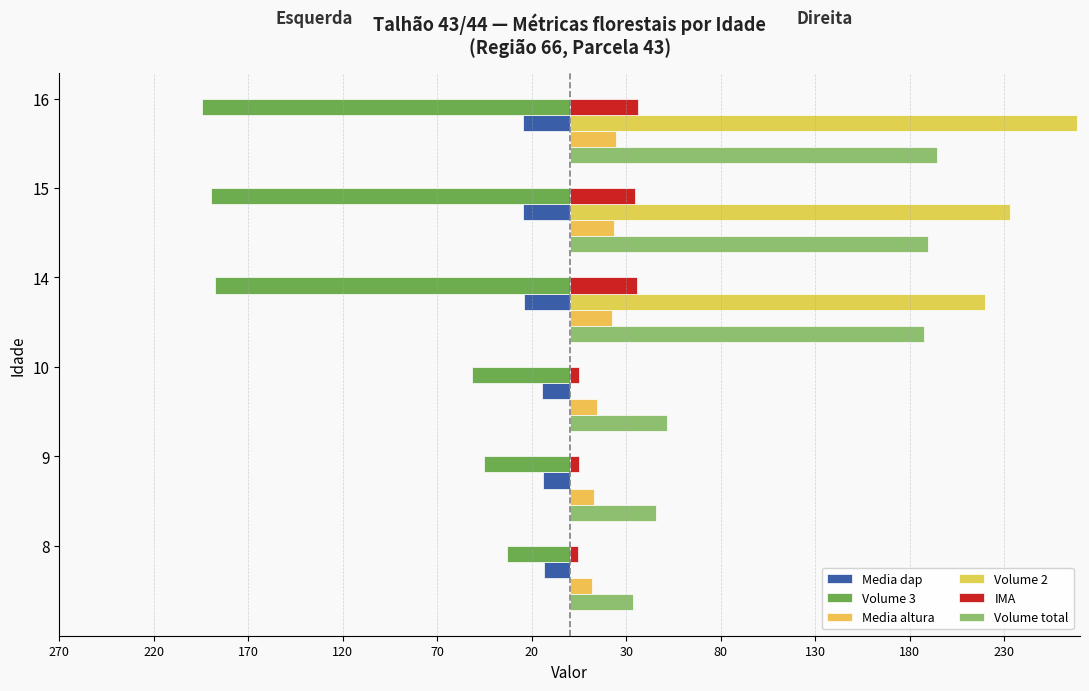

How many bars are there in each group?

6